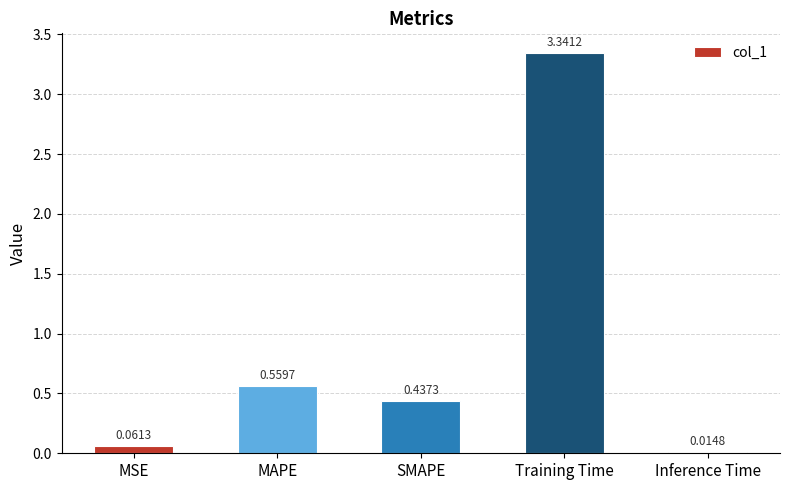

What is the label of the 5th bar from the right?

MSE